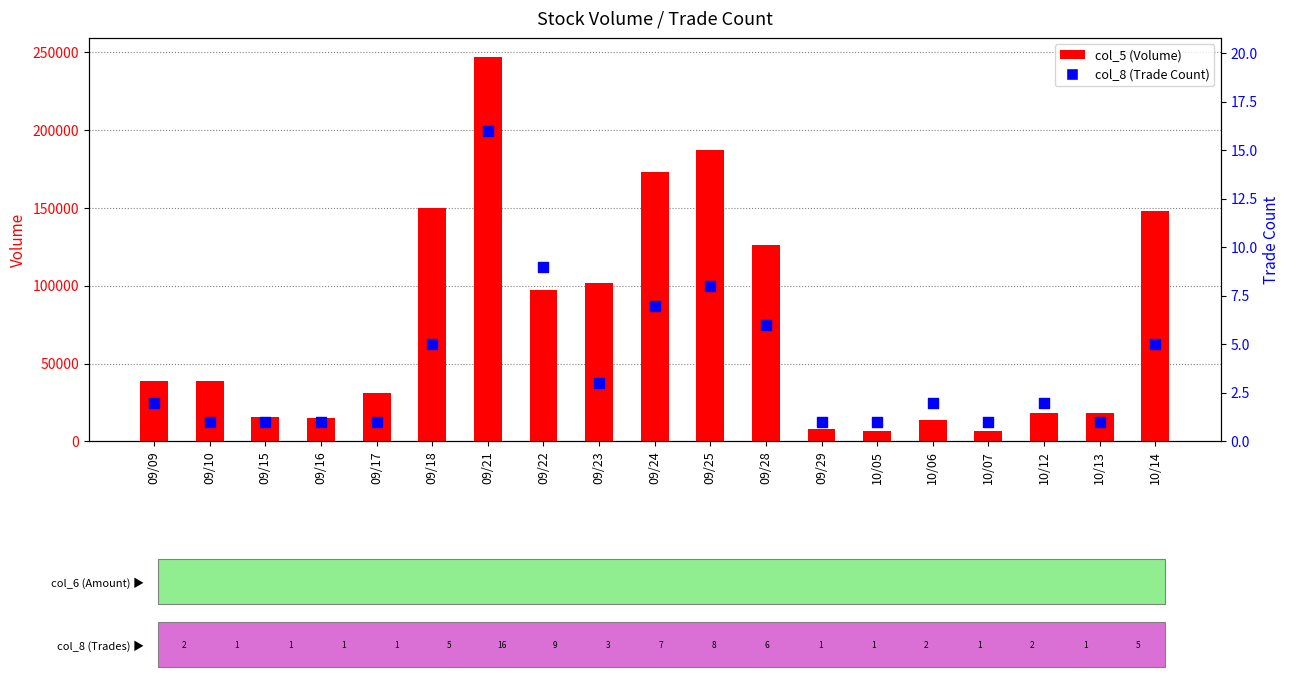

What are all the series names shown in the legend?

col_5 (Volume), col_8 (Trade Count)